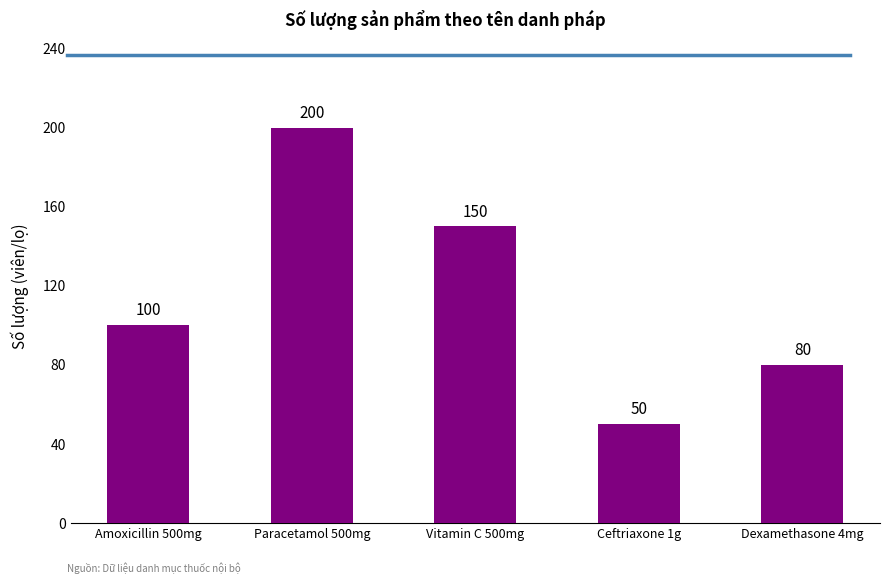

What is the maximum value shown in the chart?

200